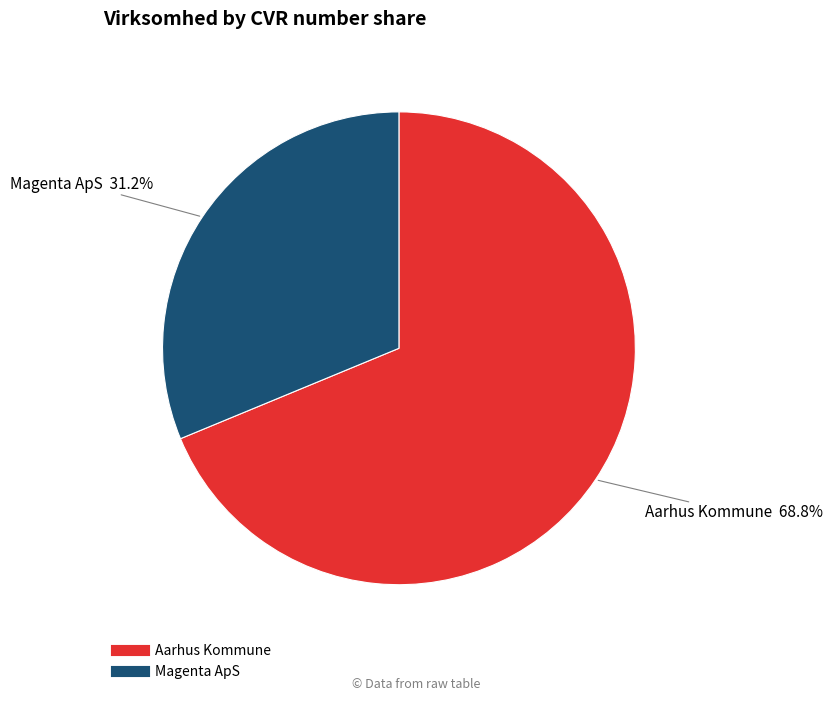

To the nearest percent, what is the difference between the largest and smallest slice percentages?

38%